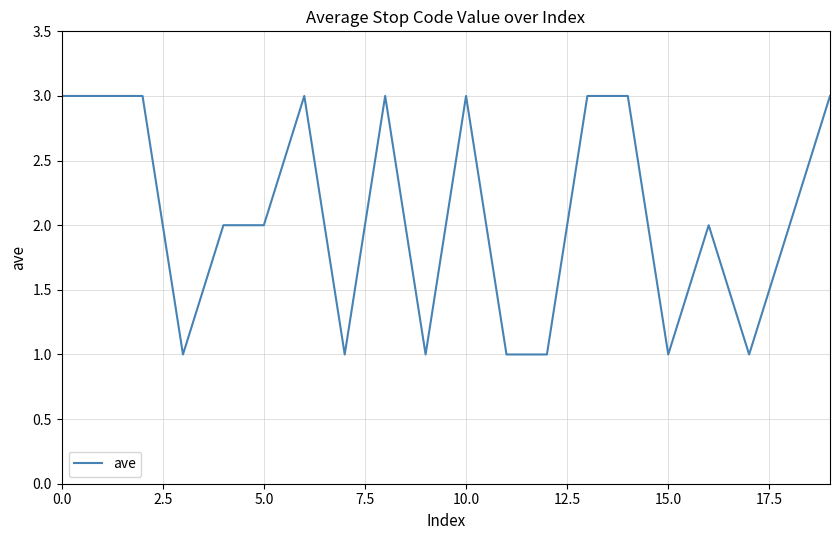

What is the greatest value displayed?

3